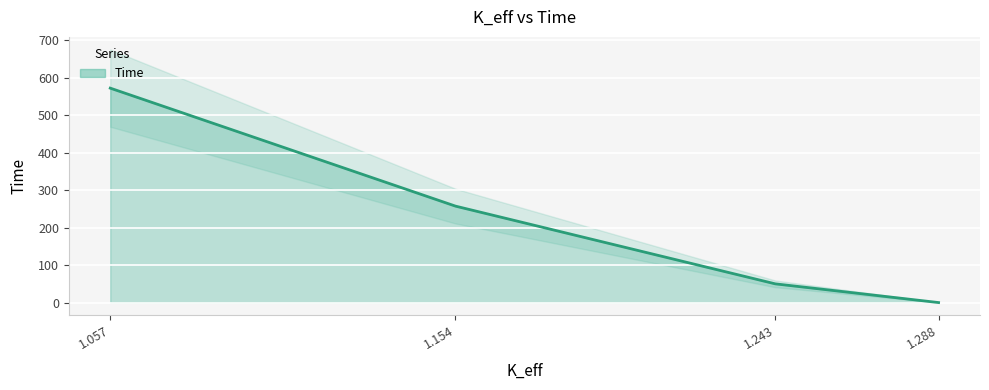

Rank the categories by value from highest to lowest.

1.057, 1.154, 1.243, 1.288